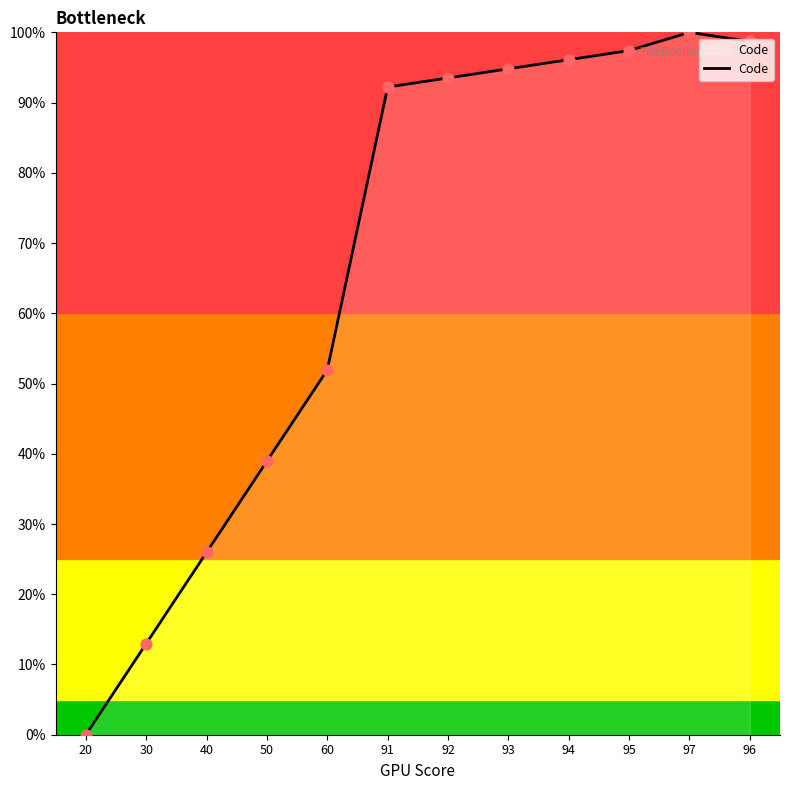

What is the ratio of the value at 91 to the value at 92?

1.0